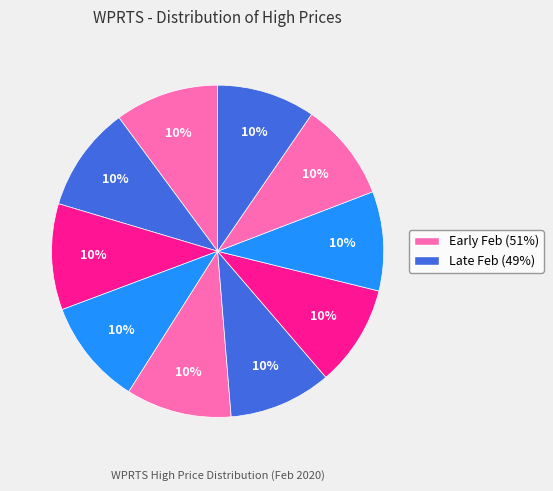

Count the number of slices in the pie.

10